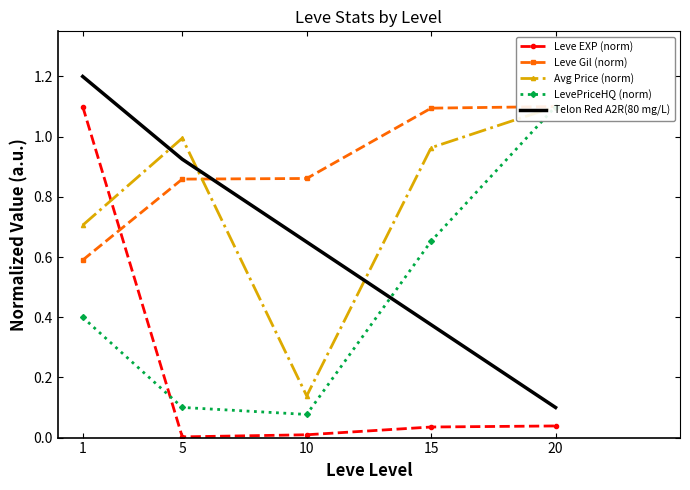

In Avg Price (norm), how many points are higher than both neighbors (excluding endpoints)?

1